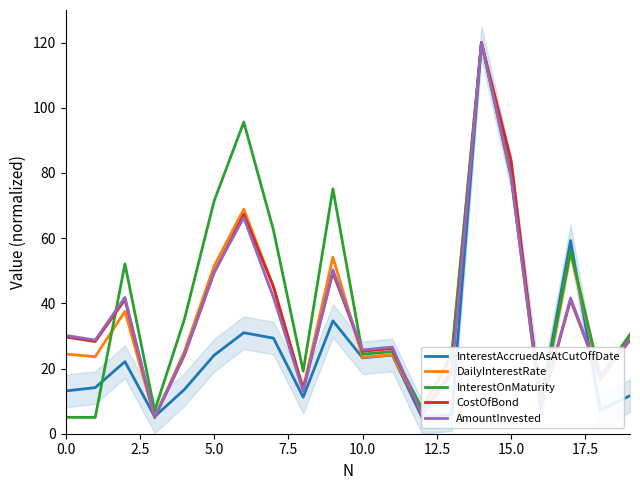

At how many categories does at least one series exceed 60?

6